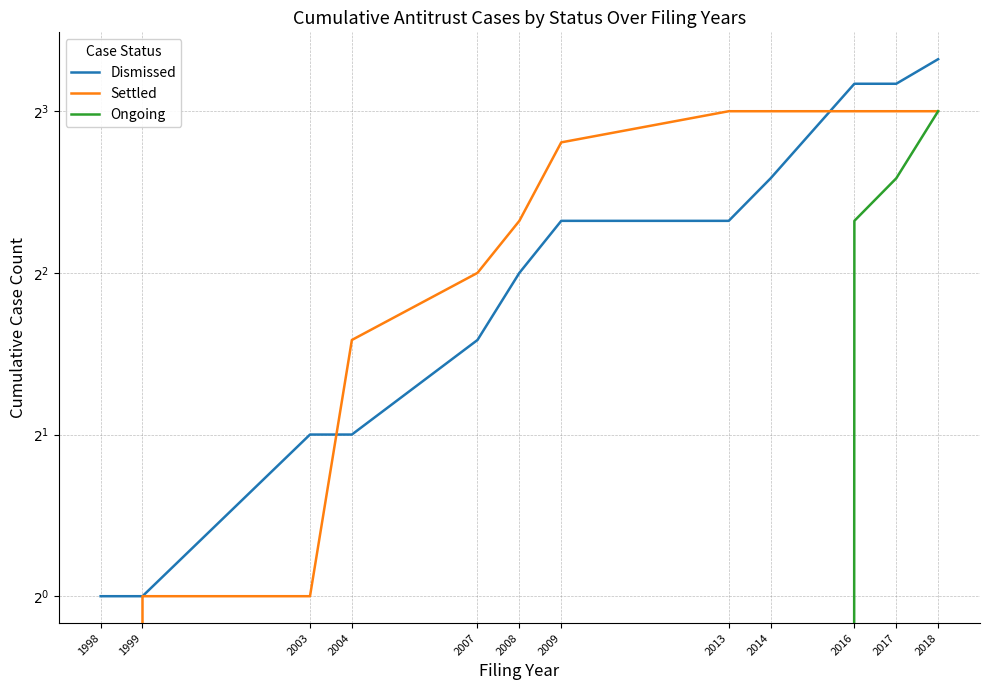

The Settled series shows 8 at 2018. True or false?

True